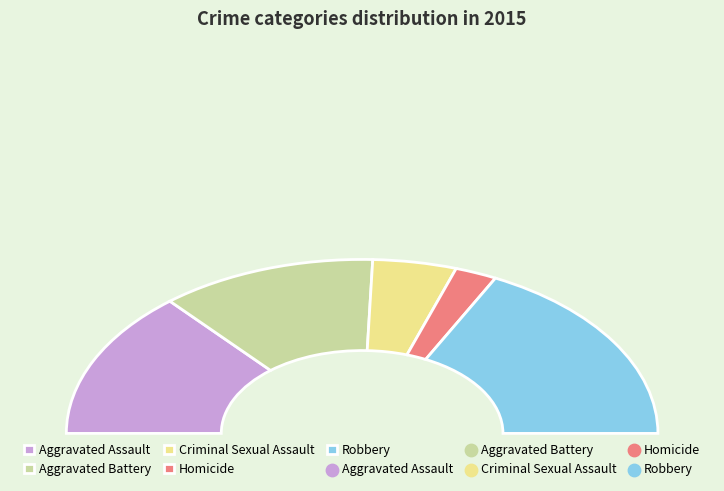

What is the largest slice in the pie chart?

Robbery